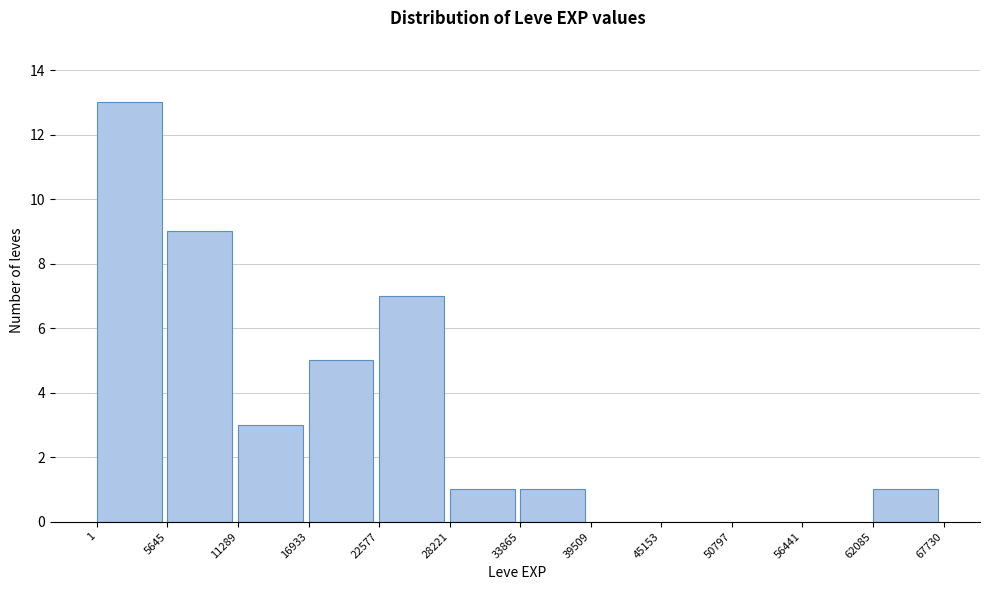

Over which range of the x-axis is the bar tallest?

1 to 5645